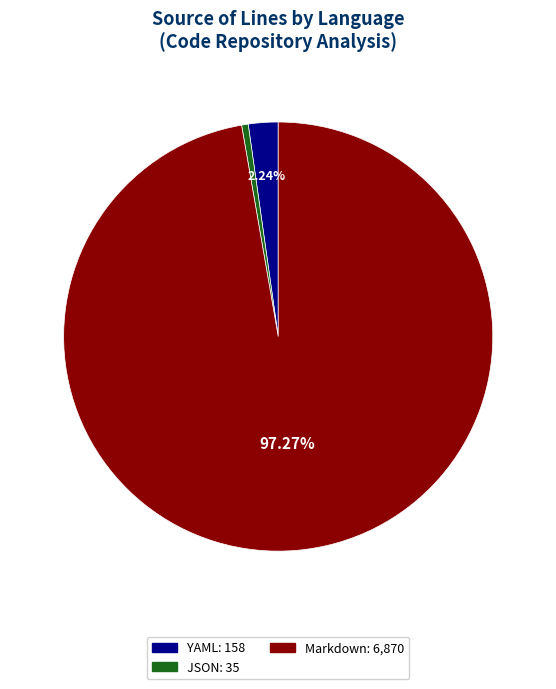

Does any single category account for the majority?

Yes